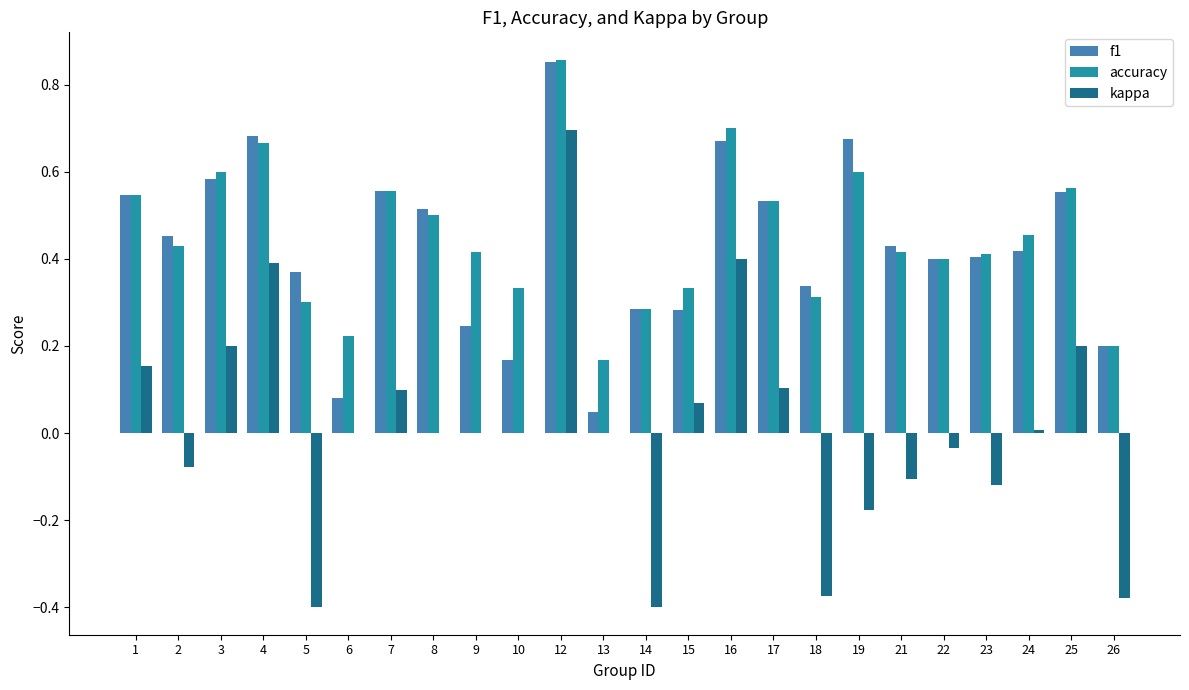

At which label does f1 reach its peak?

12